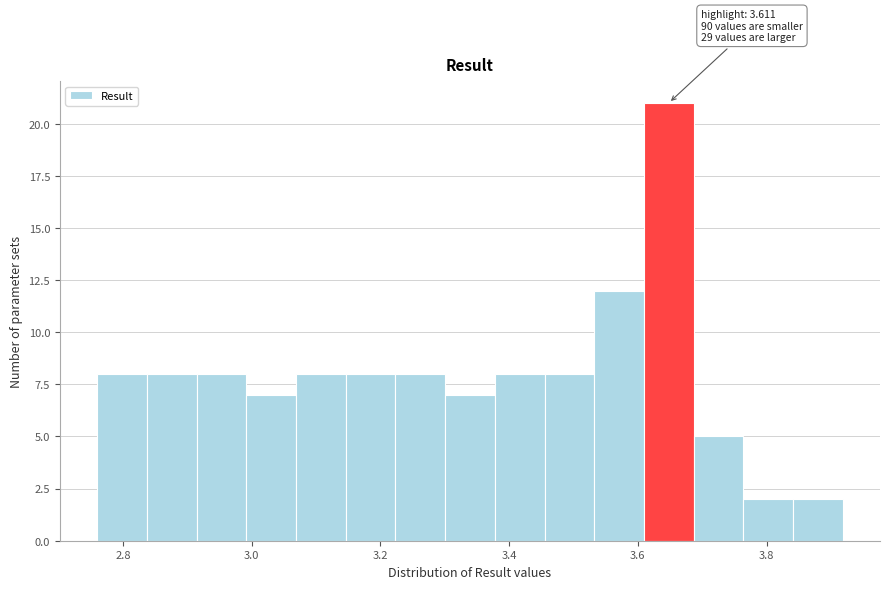

Read against the x-axis, roughly where is the centre of the tallest bar?

3.64